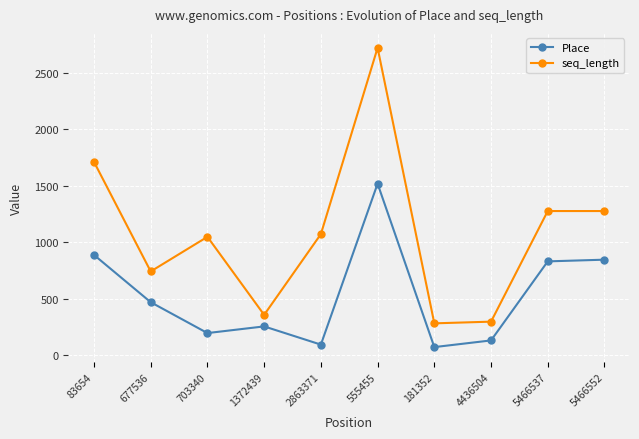

What is the sum of all Place values?

5296